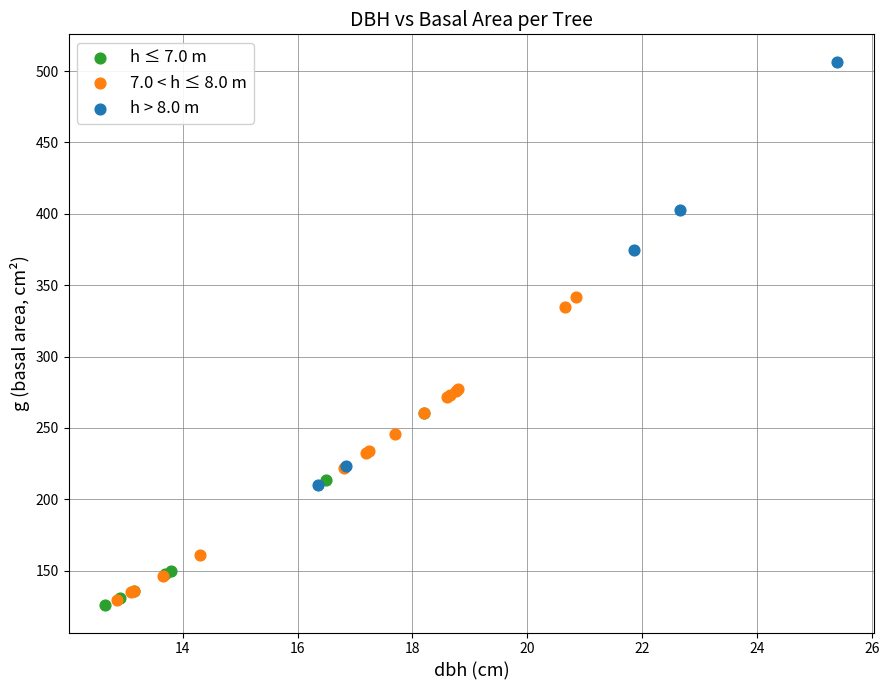

Which series reaches the maximum Y coordinate?

h > 8.0 m